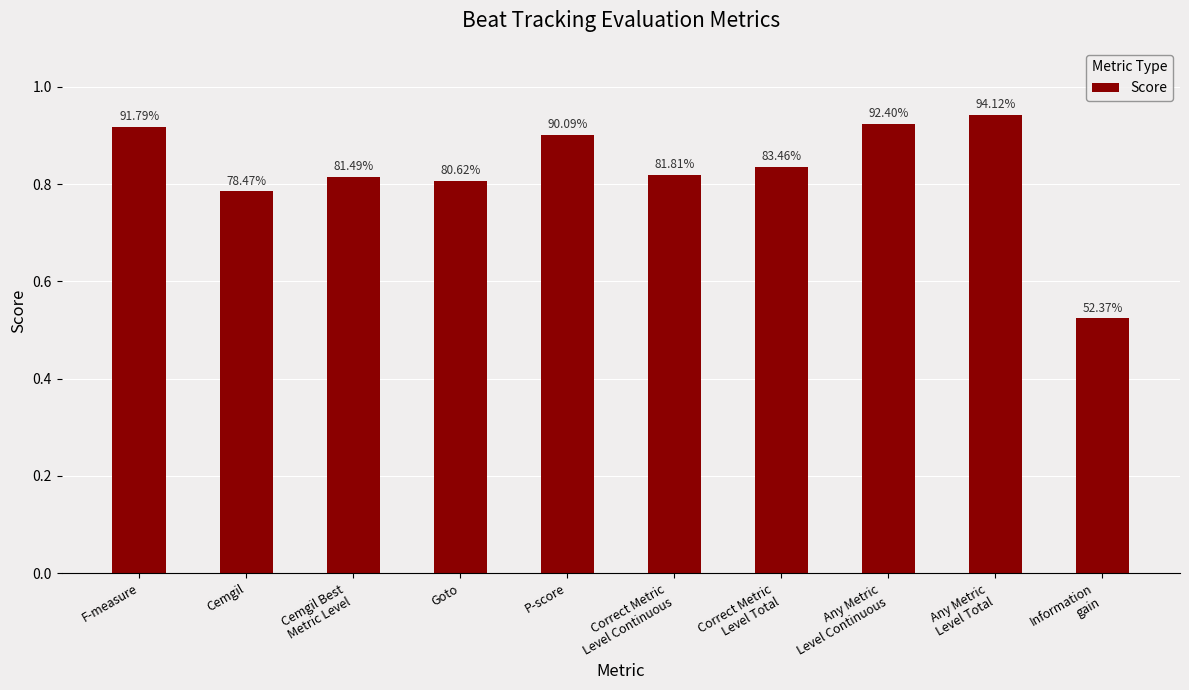

What is the label of the 2nd bar from the left?

Cemgil